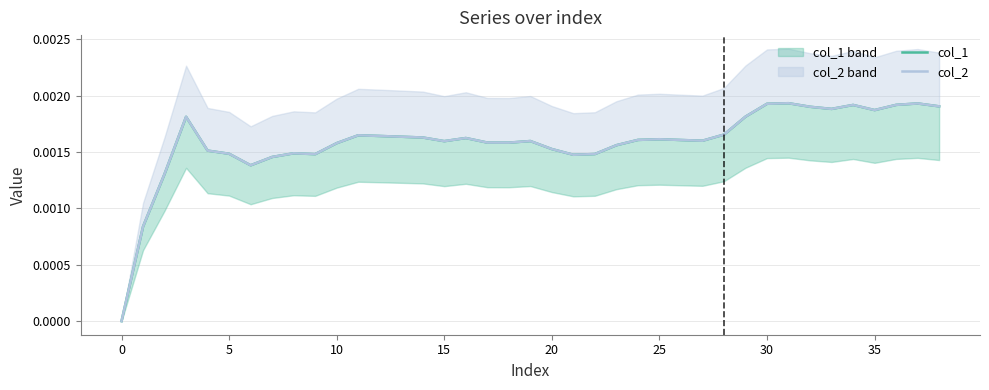

Which series has the largest range (max minus min)?

col_1